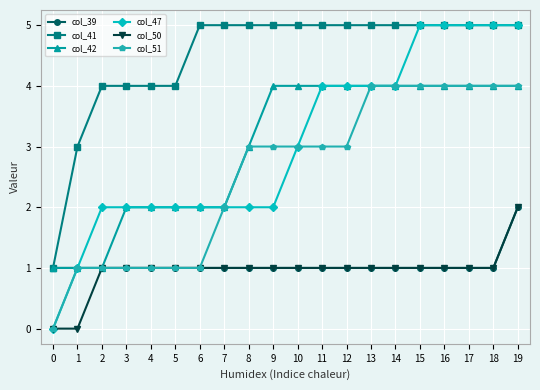

Which series has the largest range (max minus min)?

col_47